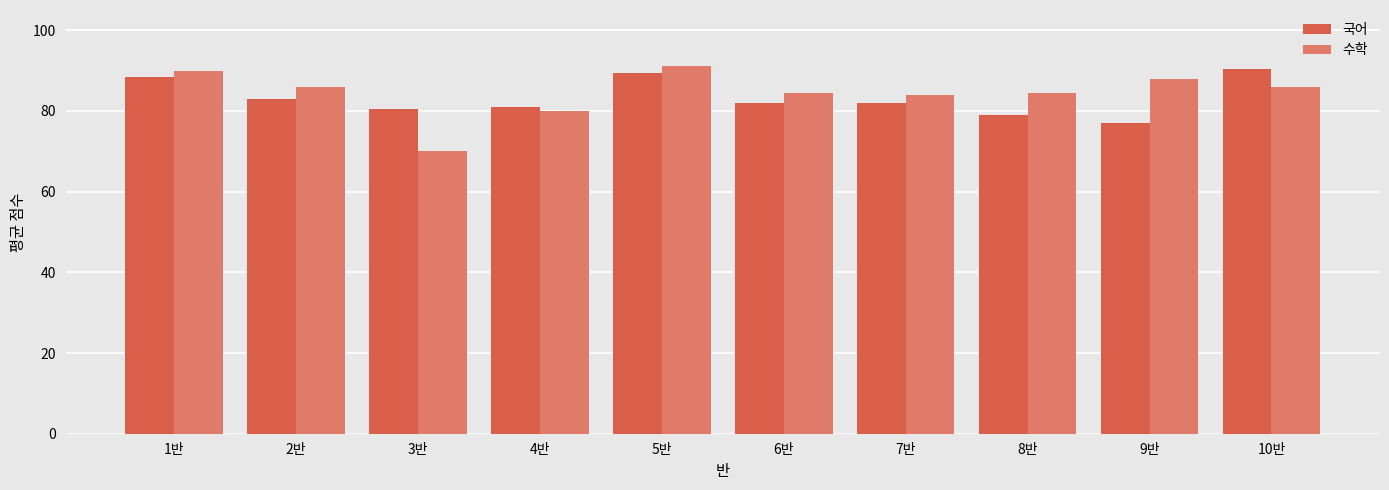

Rank the series at 9반 from lowest to highest value.

국어, 수학